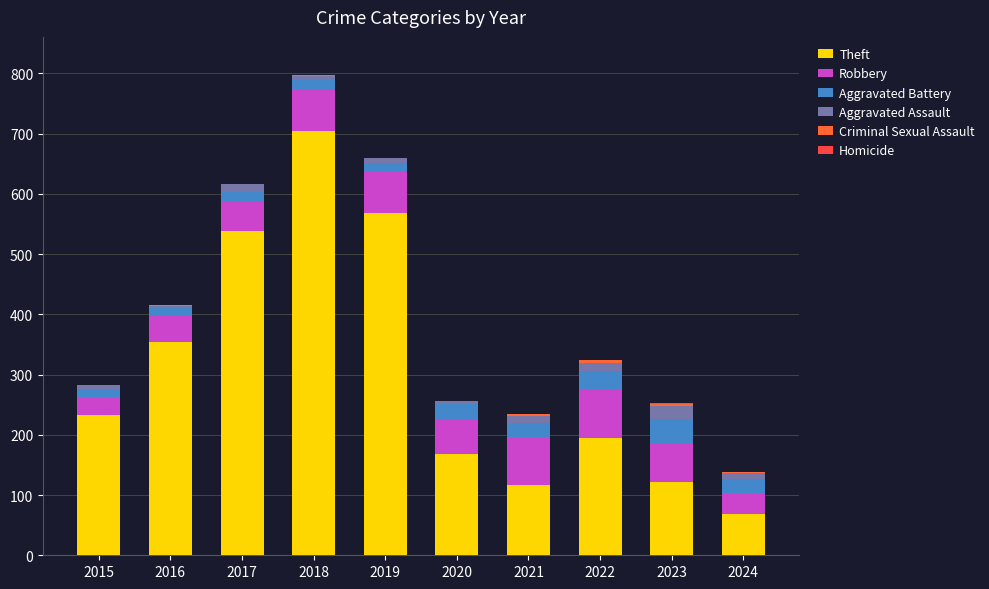

Which series has the largest range (max minus min)?

Theft